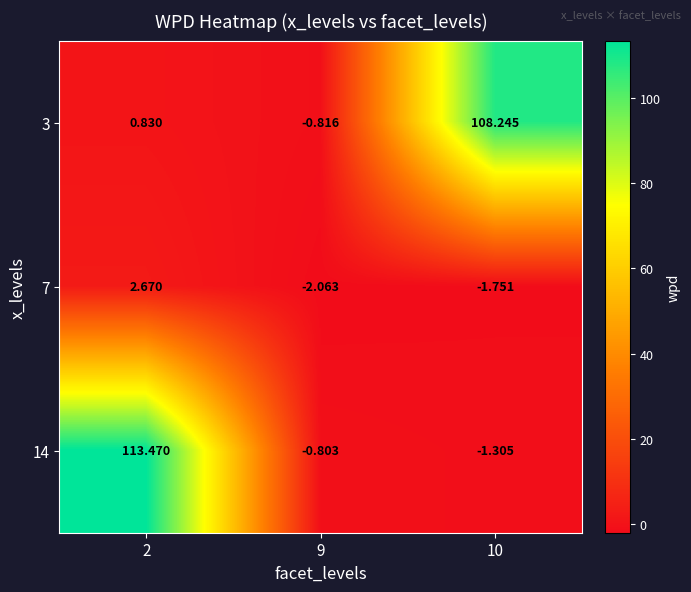

Is the value of 3 at 2 greater than the value of 7 at 2?

No